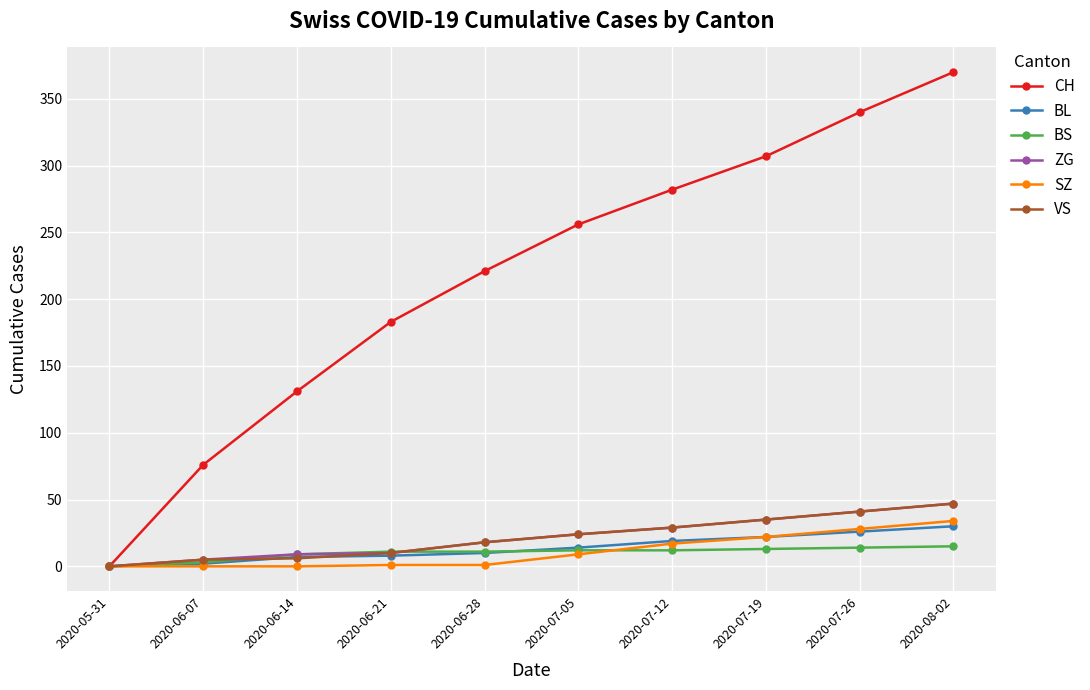

The SZ series shows 0 at 2020-06-14. True or false?

True